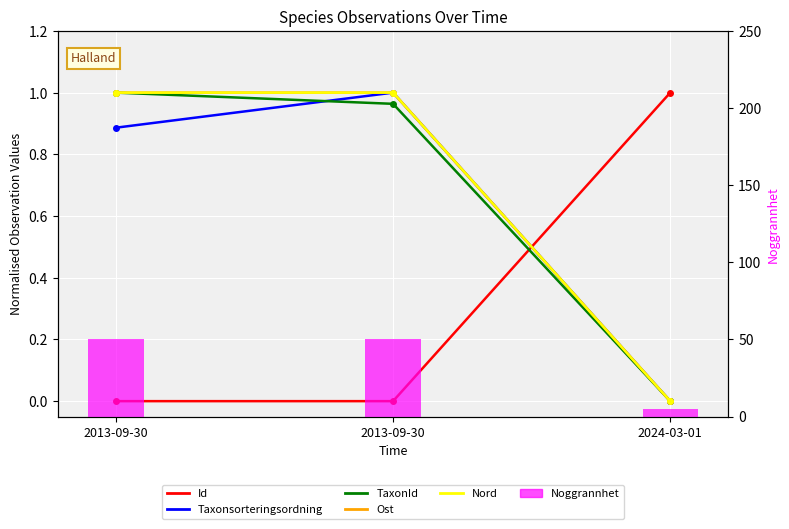

What is the average value of the Id series?

0.3